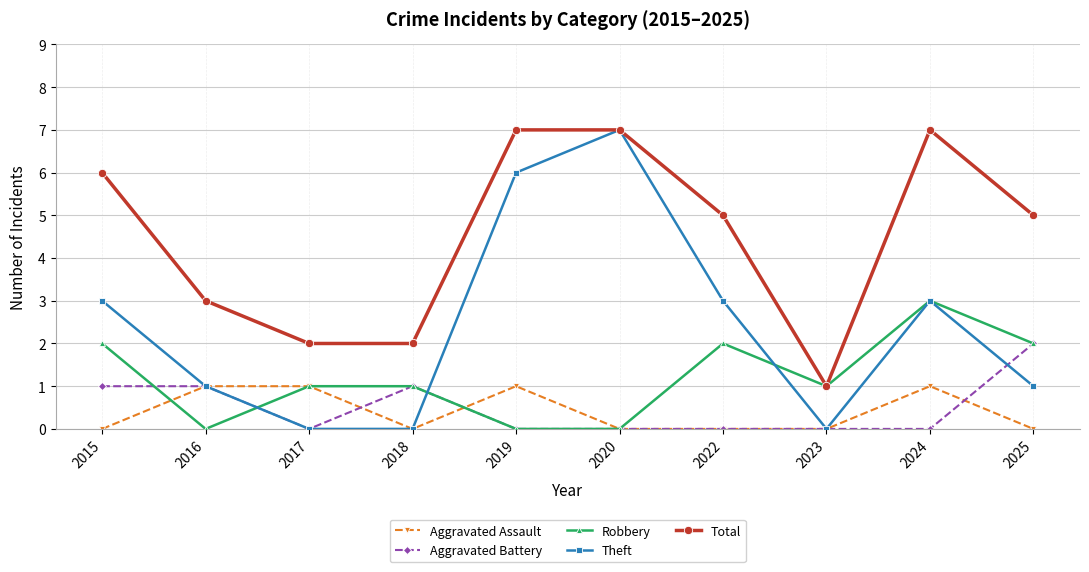

True or false: Theft has more than 1 points higher than both neighbors.

True